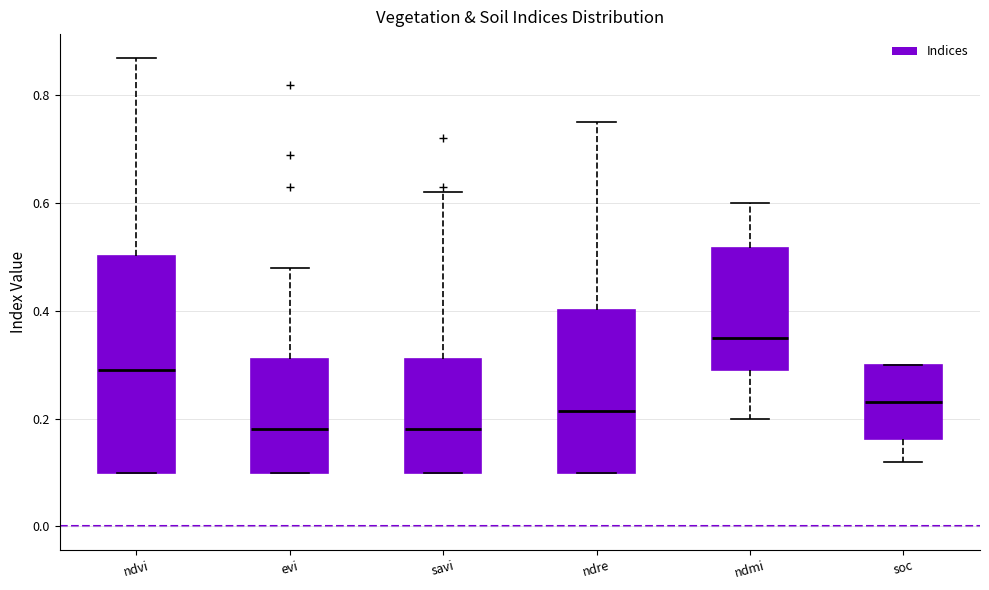

Where is the lower edge of the box for ndvi on the y-axis? The values are not printed on the chart, so give them approximately, as read against the axis.

0.10